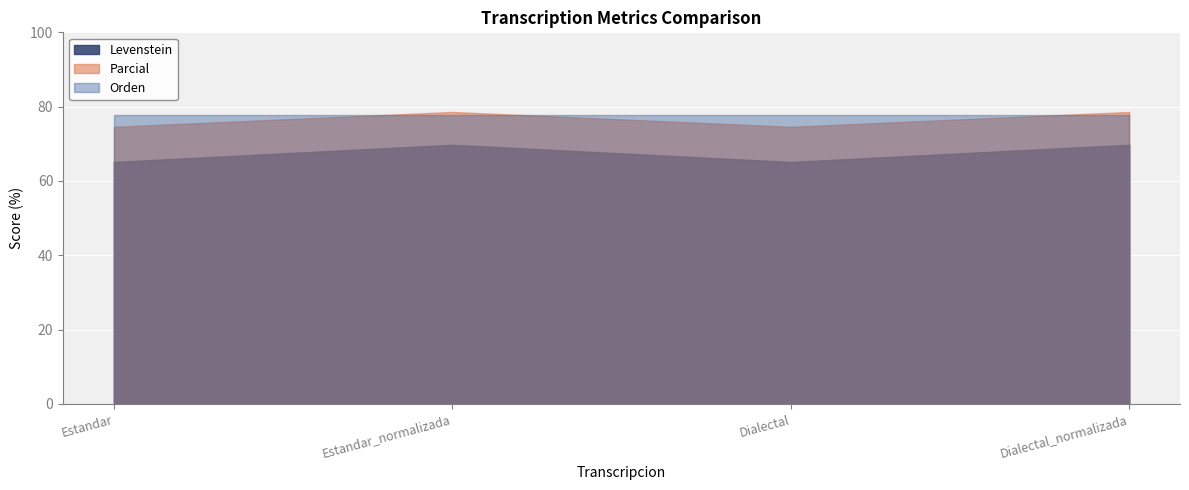

What is the difference between the maximum and second lowest values in the Levenstein series?

4.6